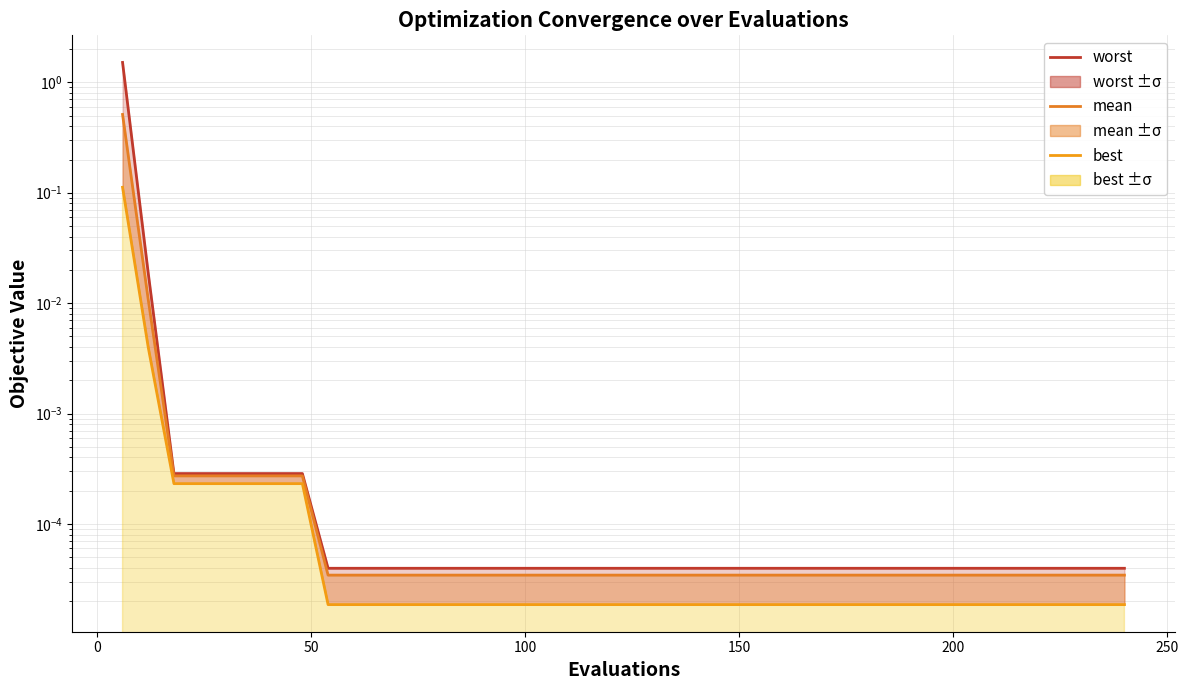

Does the chart have visible grid lines?

Yes